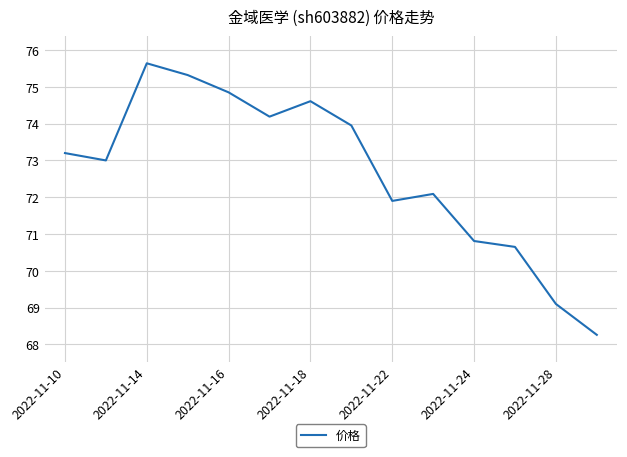

What is the maximum value shown in the chart?

75.6